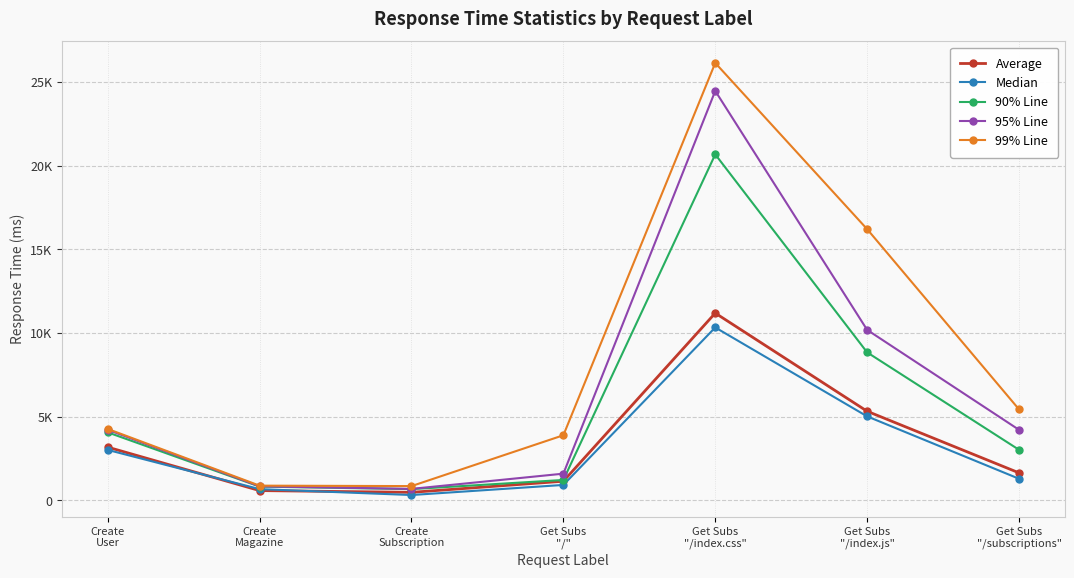

List the series in order of their peak value, highest first.

99% Line, 95% Line, 90% Line, Average, Median